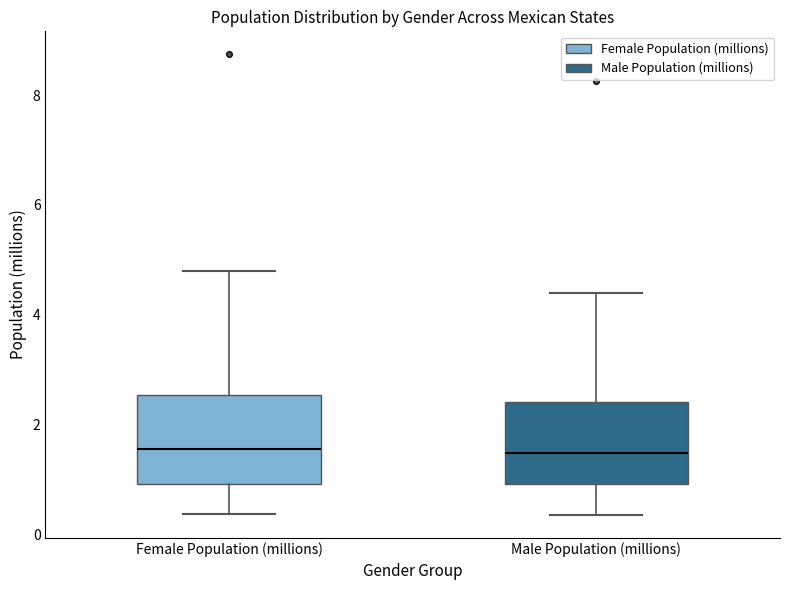

Where does the lower whisker of the box for Male Population (millions) end on the y-axis? The values are not printed on the chart, so give them approximately, as read against the axis.

0.4